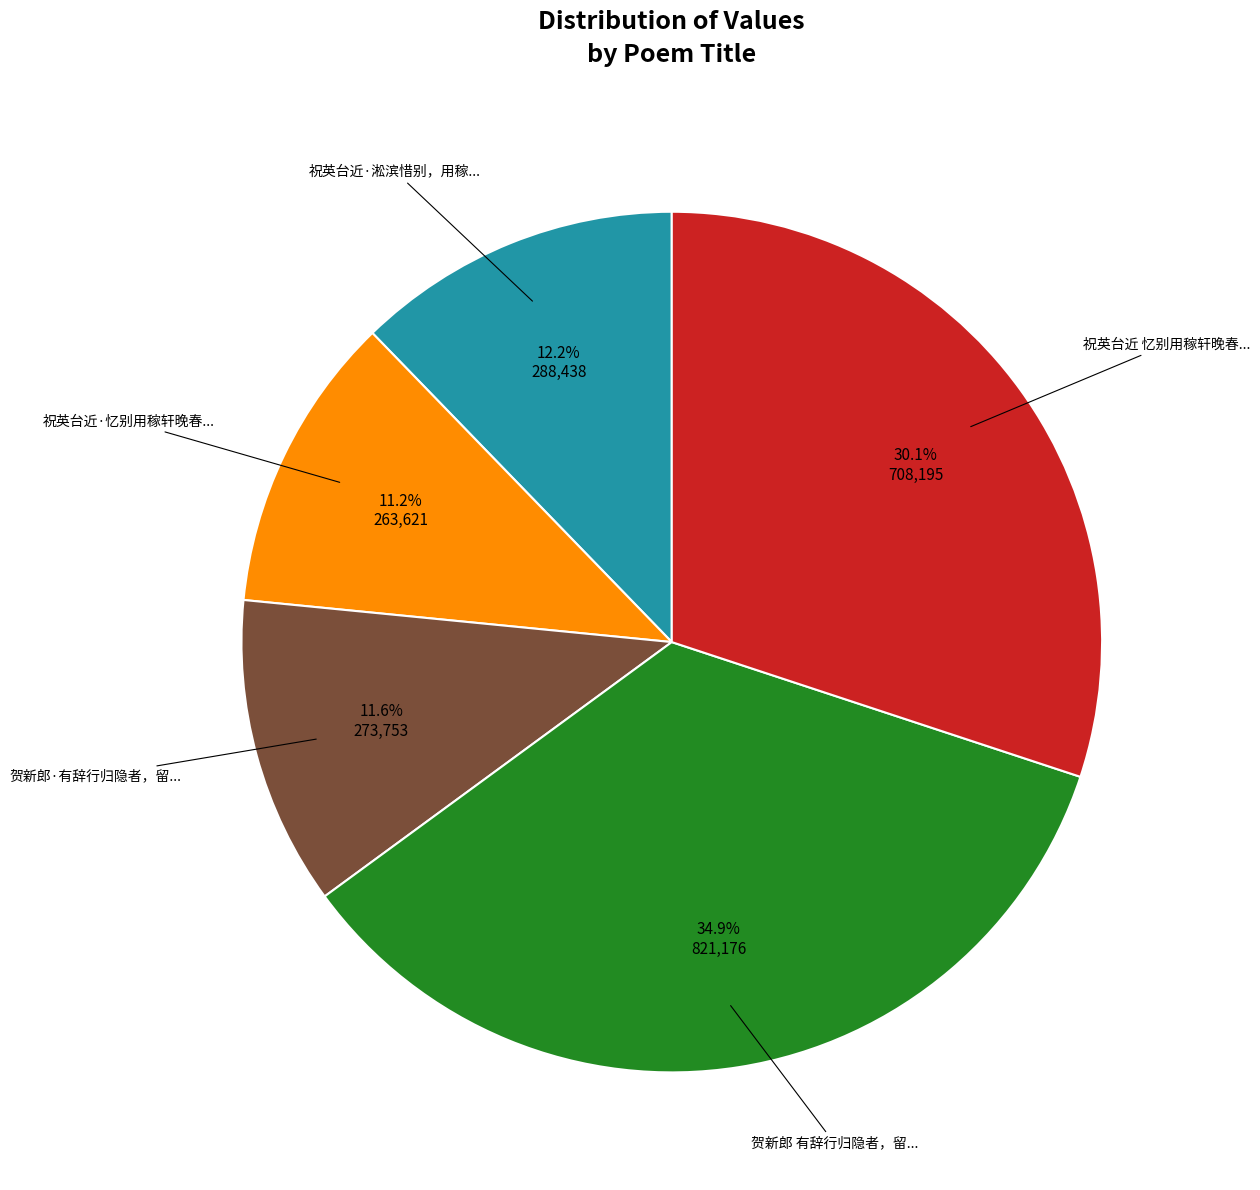

Is there a majority slice in this chart?

No